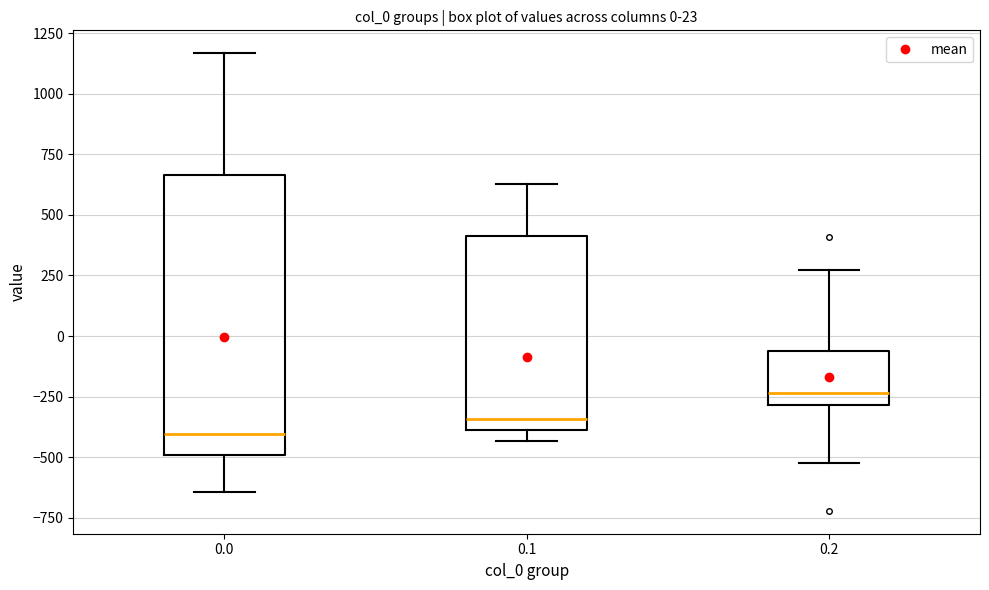

Comparing the boxes themselves (not the whiskers), which one is the tallest?

0.0